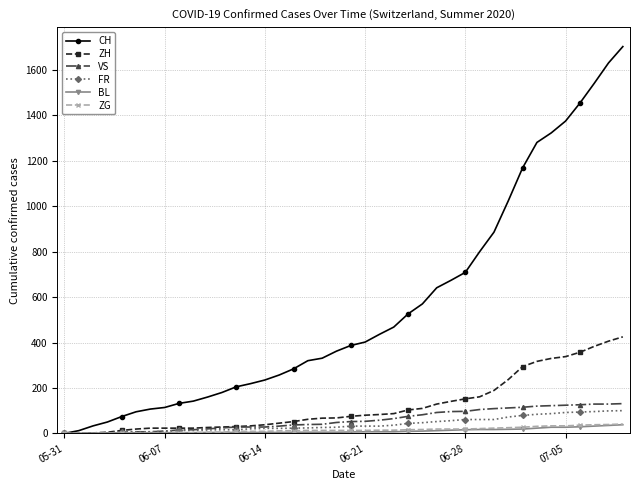

Which series has the largest range (max minus min)?

CH